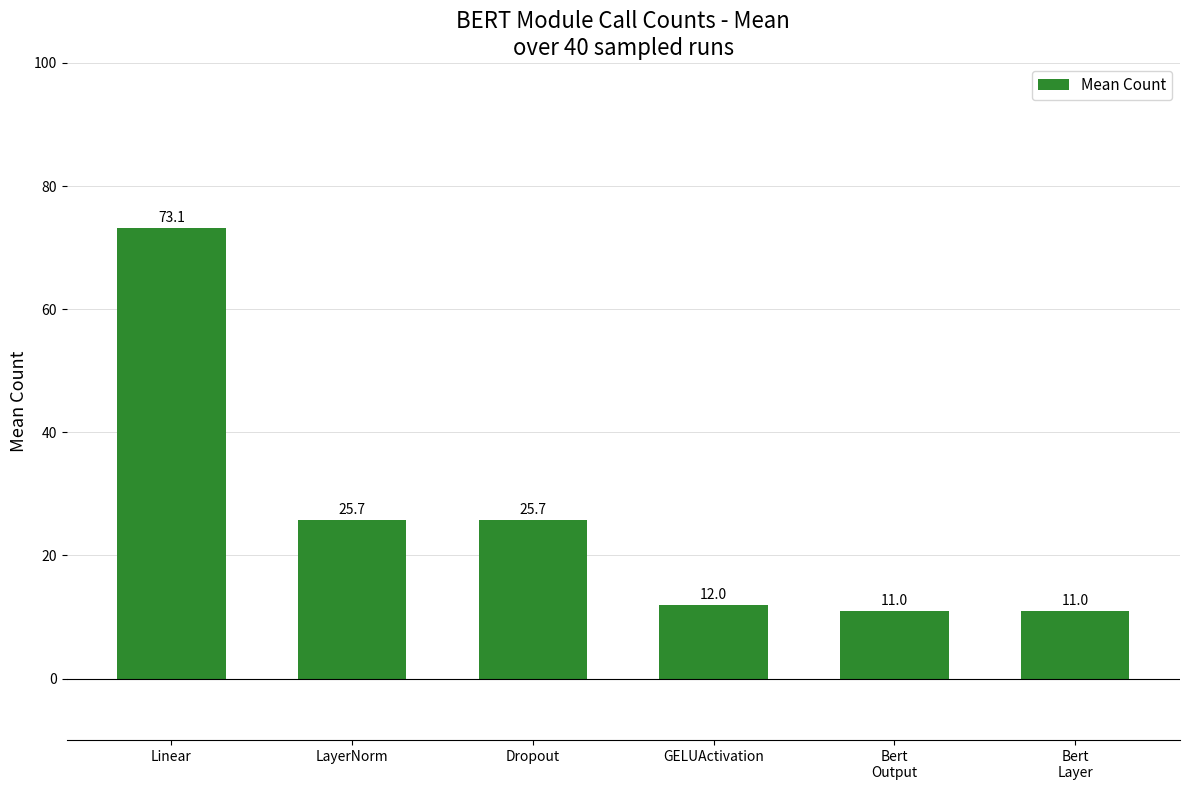

Reading left to right, extract all data points from this chart.

Linear=73.1	LayerNorm=25.7	Dropout=25.7	GELUActivation=12.0	Bert
Output=11.0	Bert
Layer=11.0